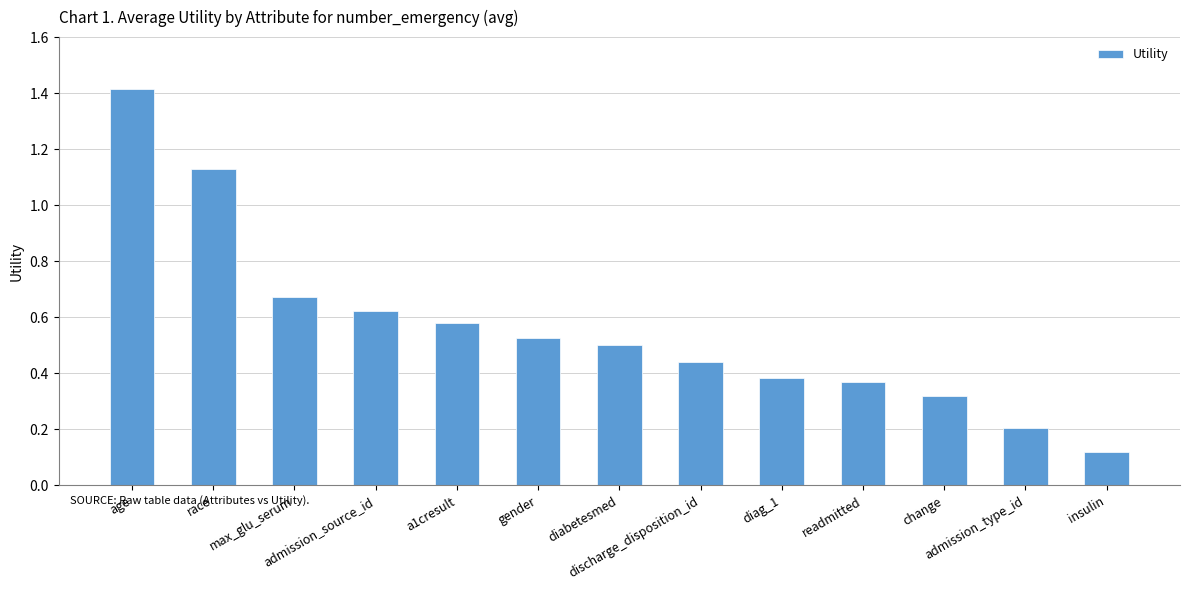

How many bars are there in total?

13